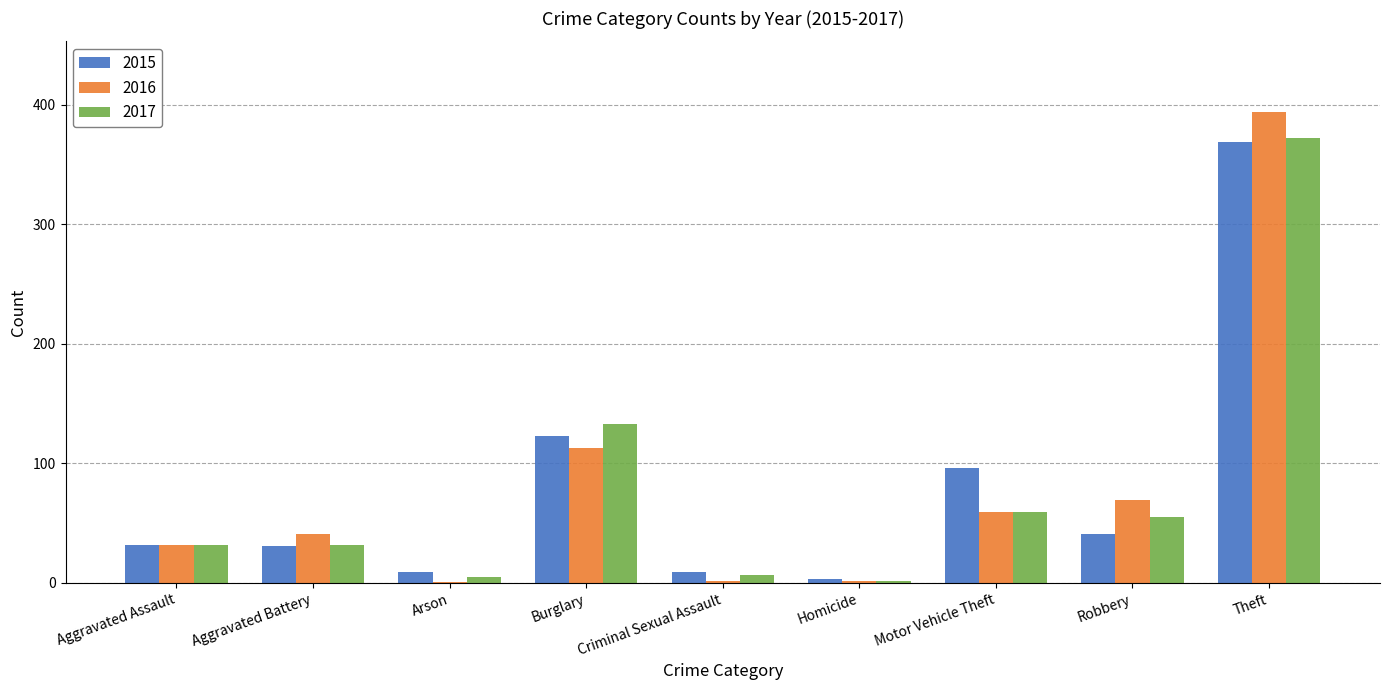

What is the total value across all series at Aggravated Assault?

96